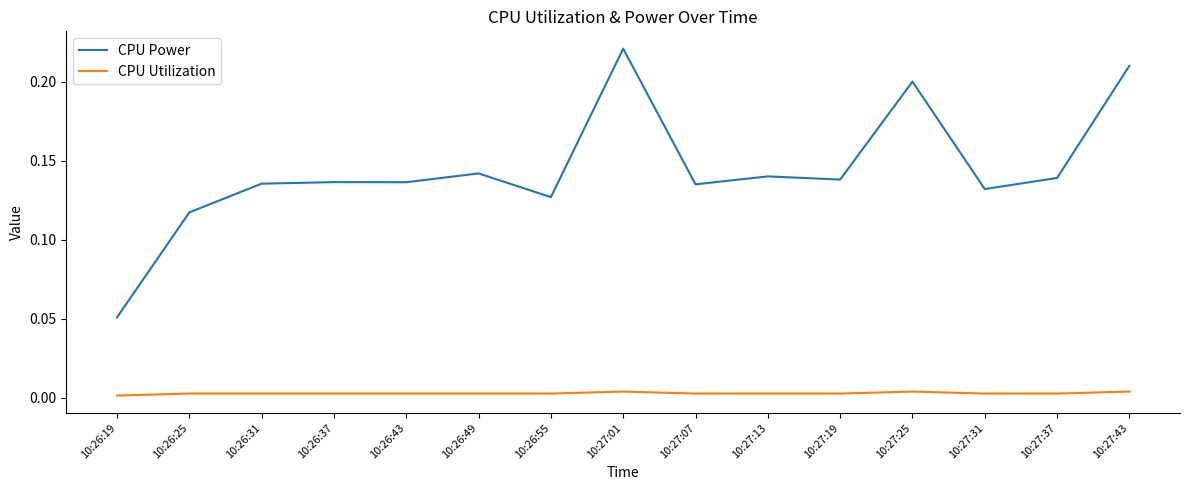

What are all the series names shown in the legend?

CPU Power, CPU Utilization